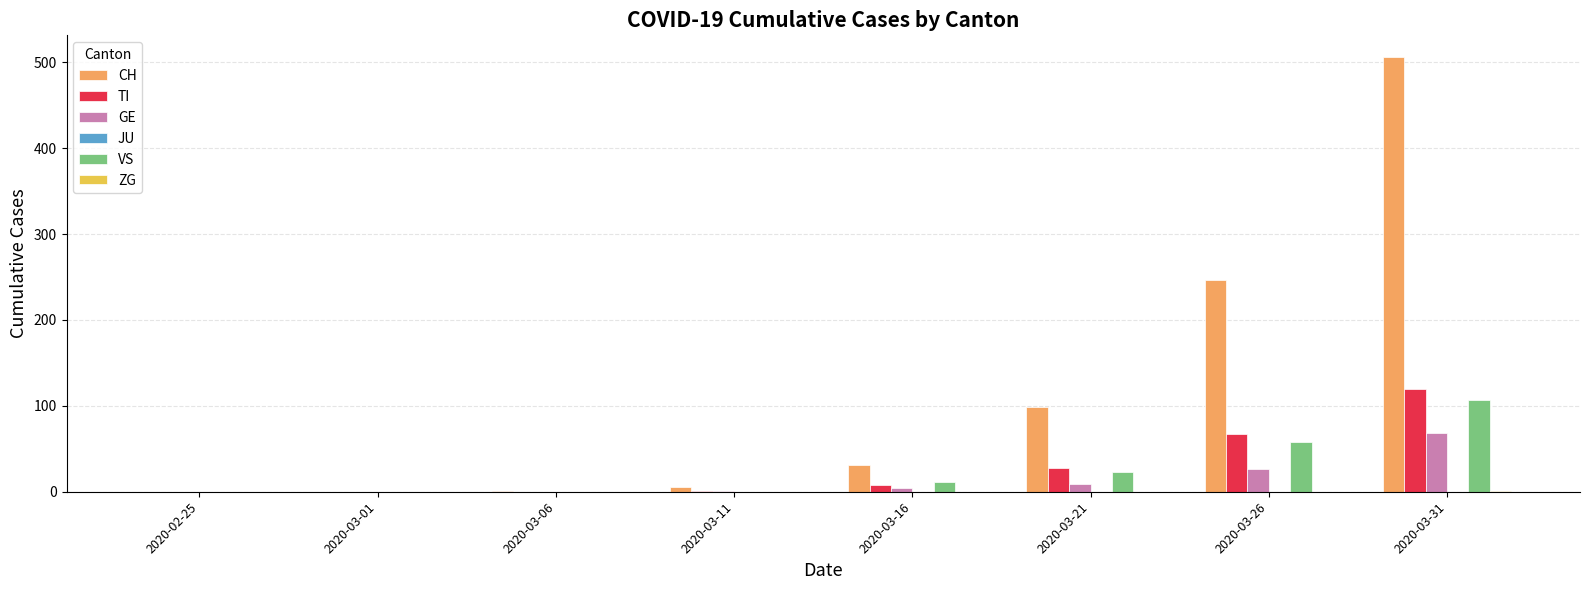

The VS series shows 23 at 2020-03-21. True or false?

True